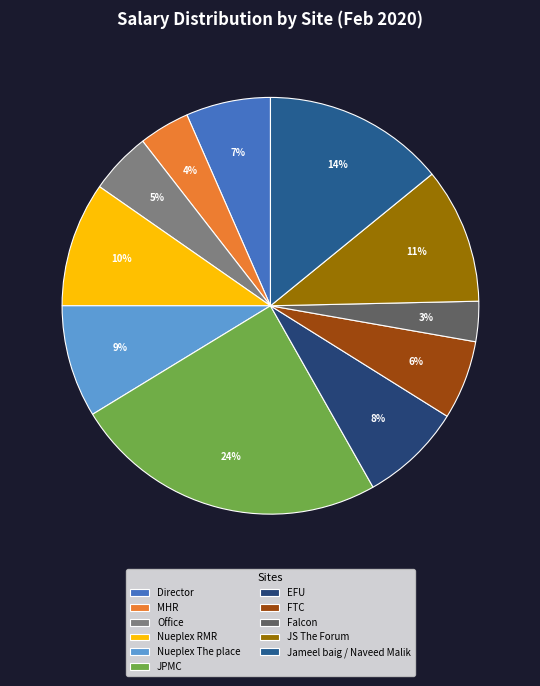

Which category has the smallest portion of the pie?

Falcon